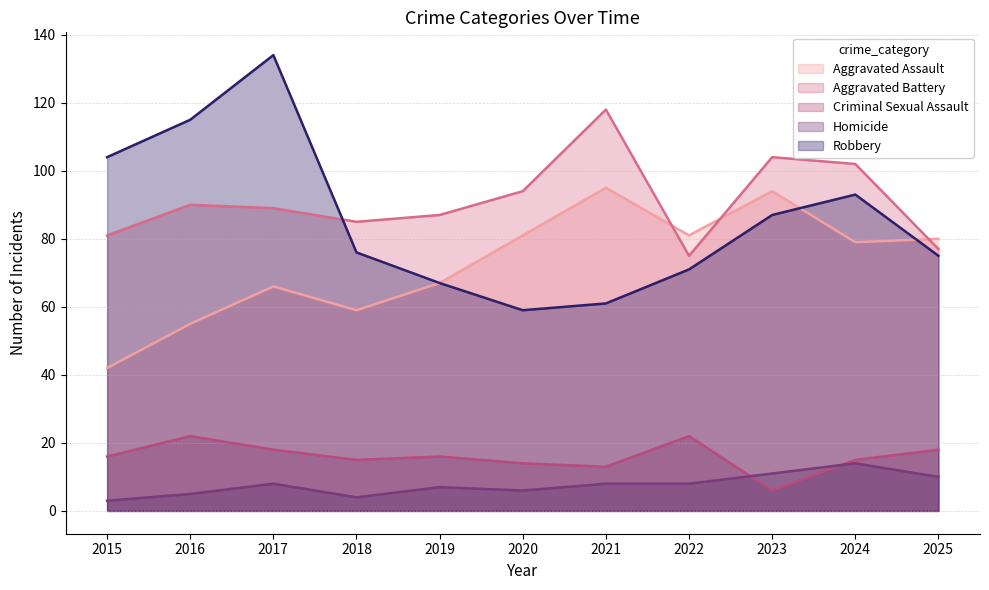

Rank the series by their maximum value, from highest to lowest.

Robbery, Aggravated Battery, Aggravated Assault, Criminal Sexual Assault, Homicide